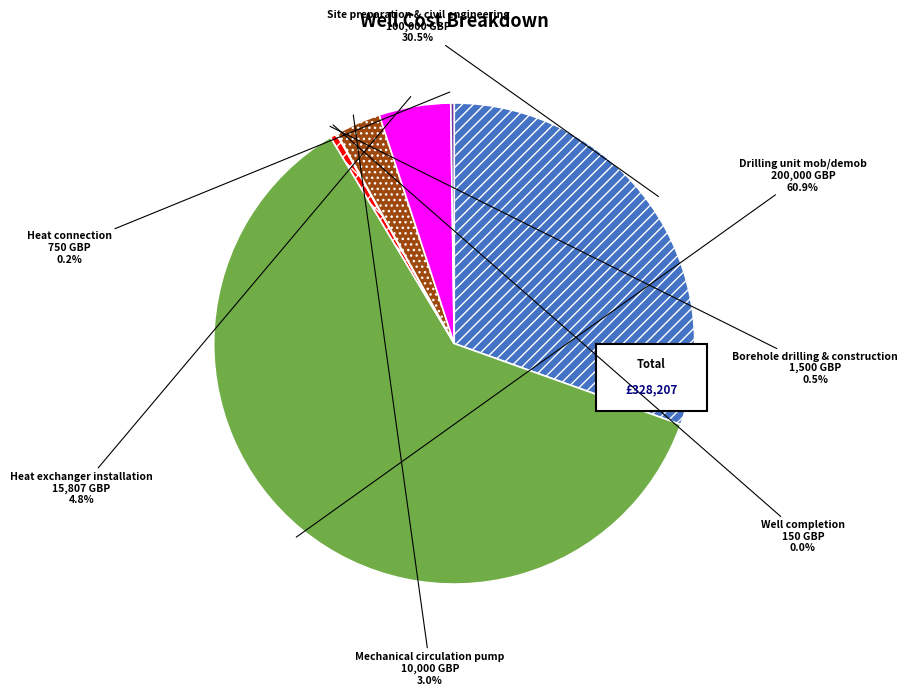

Approximately how many times larger is the value at Borehole drilling & construction compared to Heat exchanger installation?

0.1